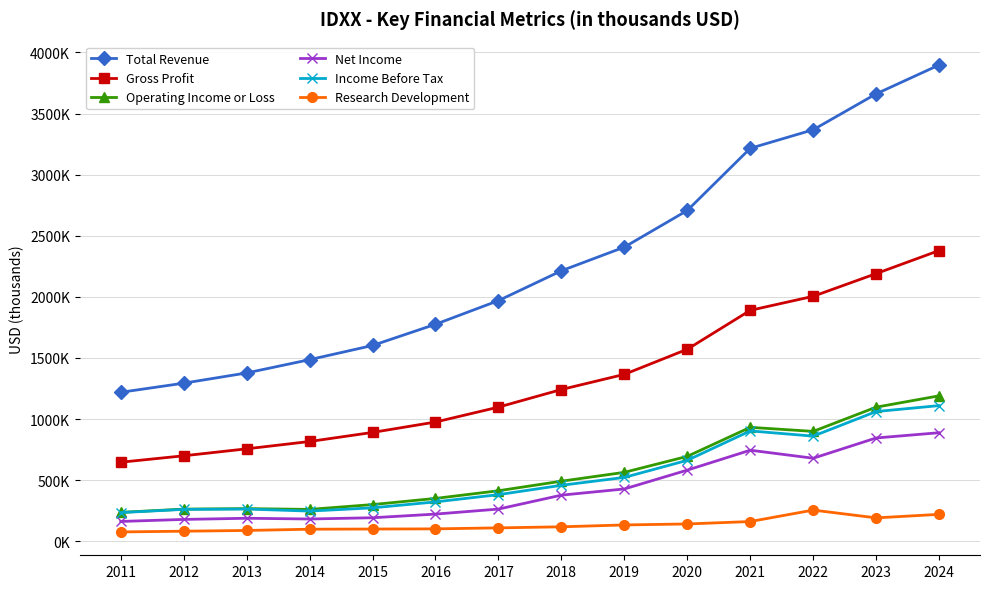

At which label does Net Income first exceed 377000?

2019